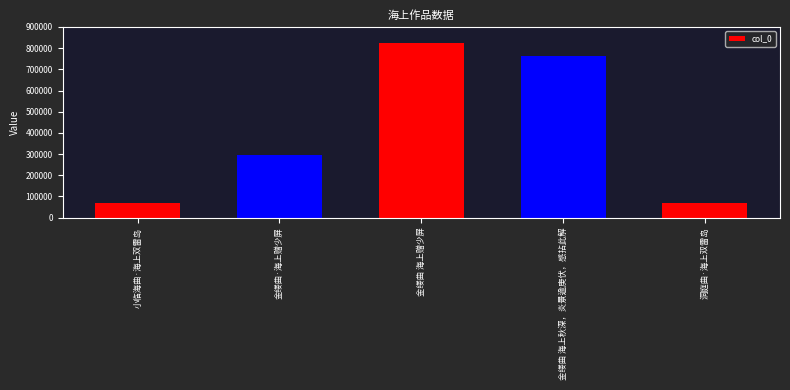

What is the difference between the values at 金缕曲 海上秋深，炎景逾庚伏，感拈此解 and 小临海曲·海上双雷岛?

691959